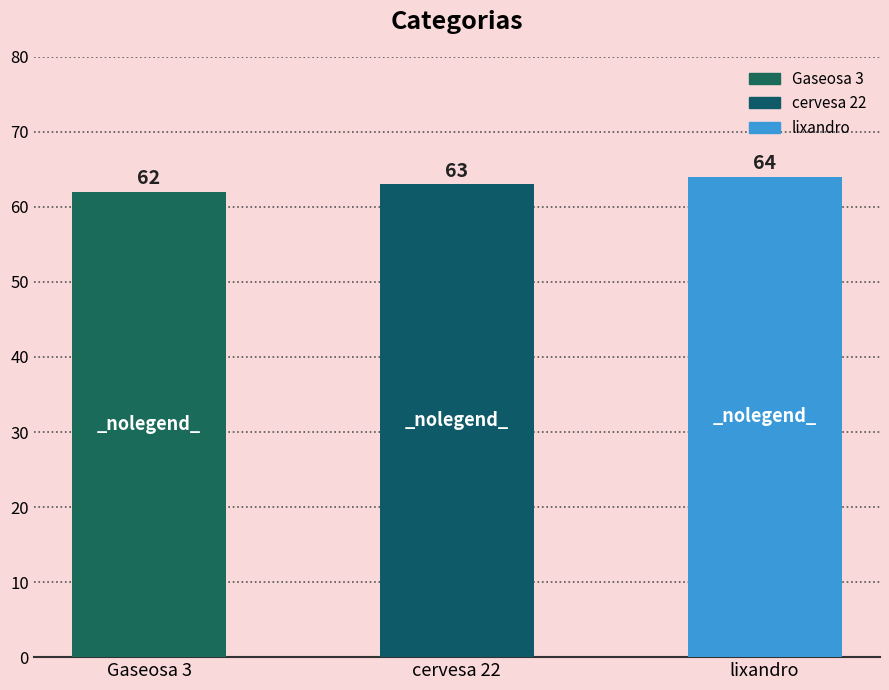

Reading left to right, list all the values displayed in this chart.

Gaseosa 3=62	cervesa 22=63	lixandro=64